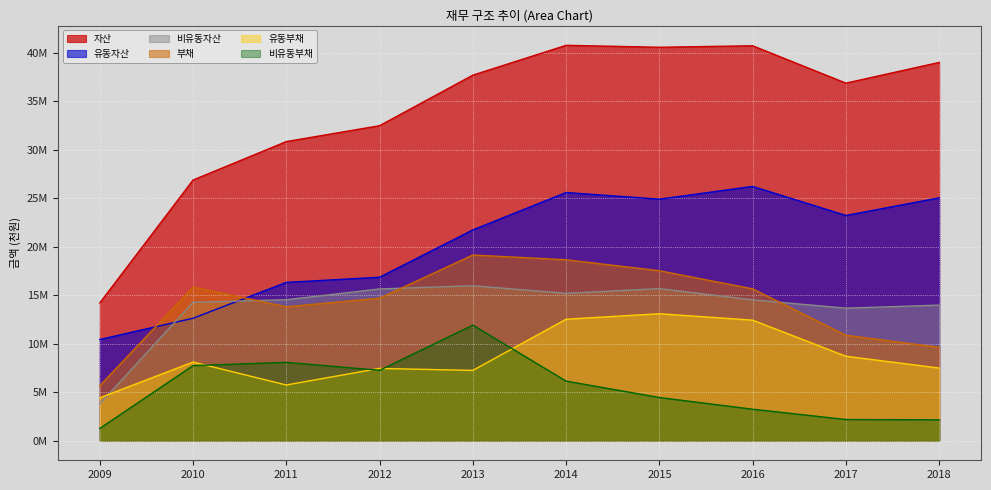

Between 2018 and 2013, which is larger?

2018